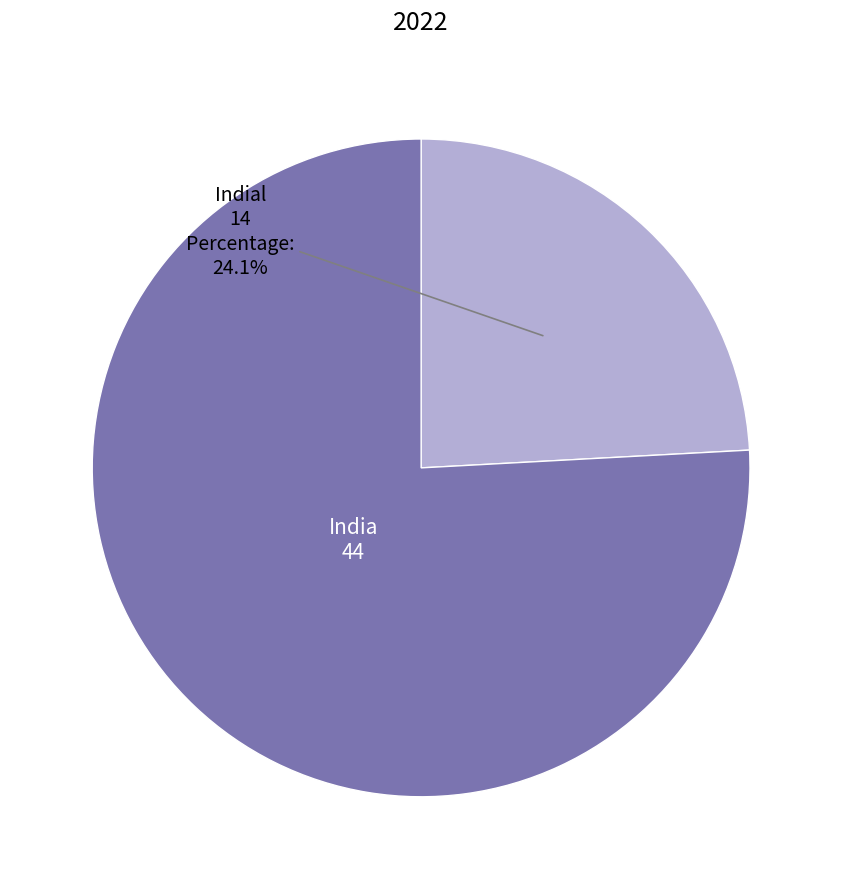

Does any single category account for the majority?

Yes